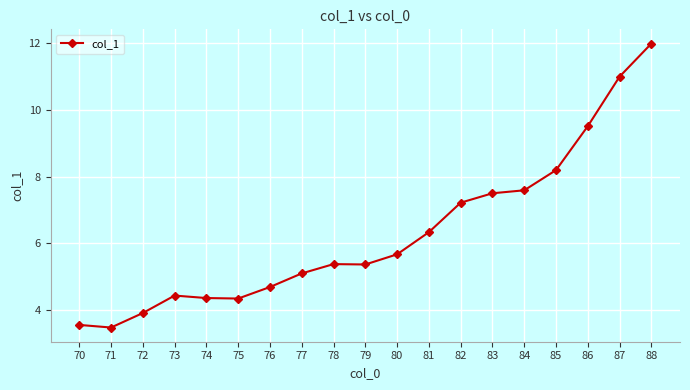

Which has a higher value, 76 or 73?

76